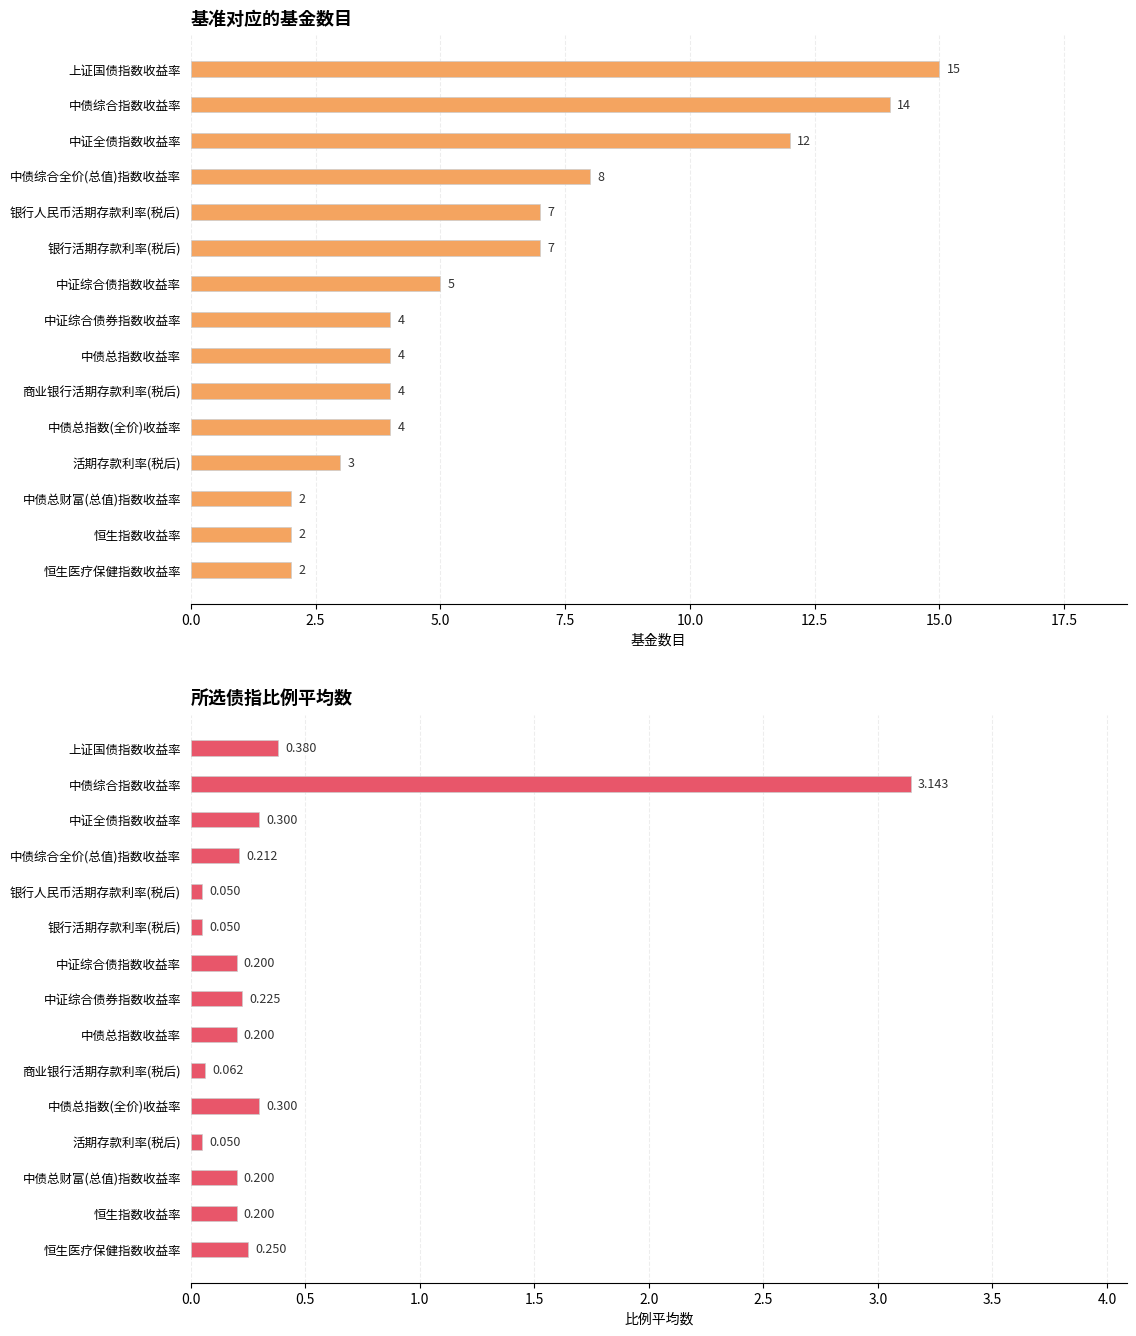

What is the value of the 所选债指比例平均数 bar at the 13th from the left?

0.2